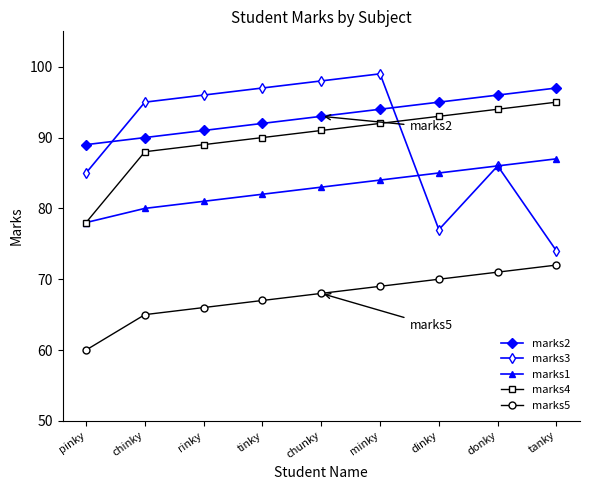

Reading right to left, list all the values displayed in this chart.

marks2: 97	96	95	94	93	92	91	90	89
marks3: 74	86	77	99	98	97	96	95	85
marks1: 87	86	85	84	83	82	81	80	78
marks4: 95	94	93	92	91	90	89	88	78
marks5: 72	71	70	69	68	67	66	65	60